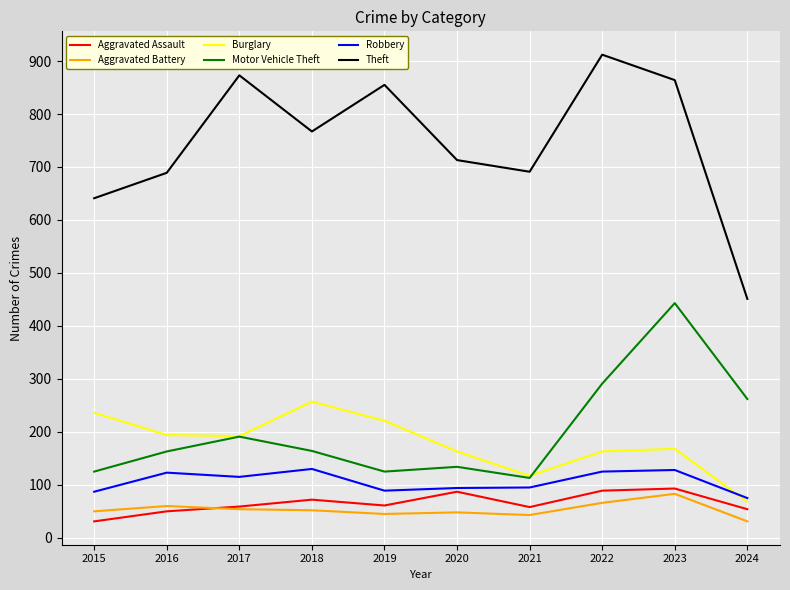

True or false: Aggravated Assault and Burglary cross at least once.

False